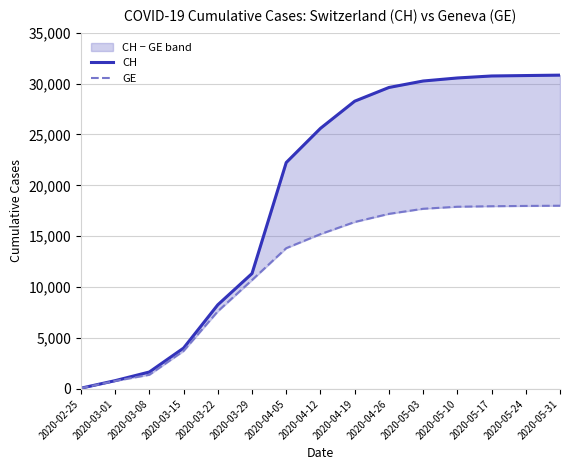

What is the sum of the CH values at 2020-04-26 and 2020-04-12?

55215